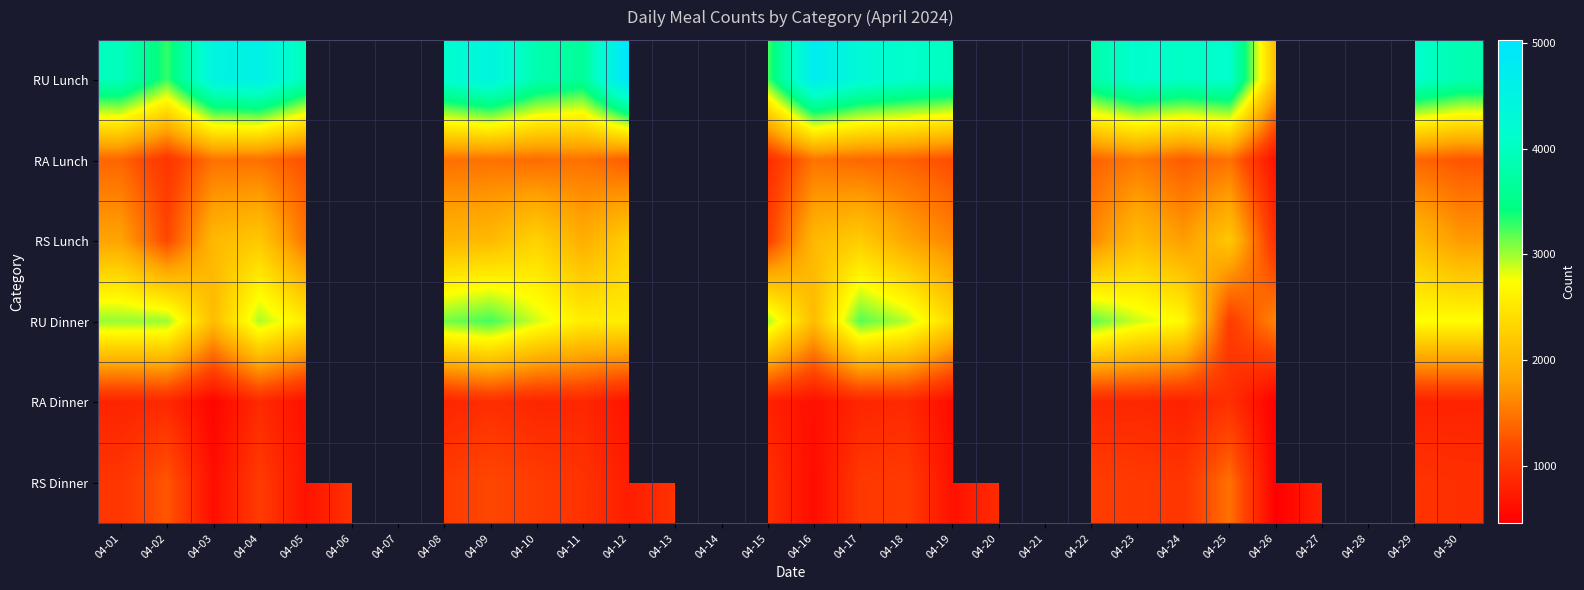

How many positive values does the RA Dinner series have?

22